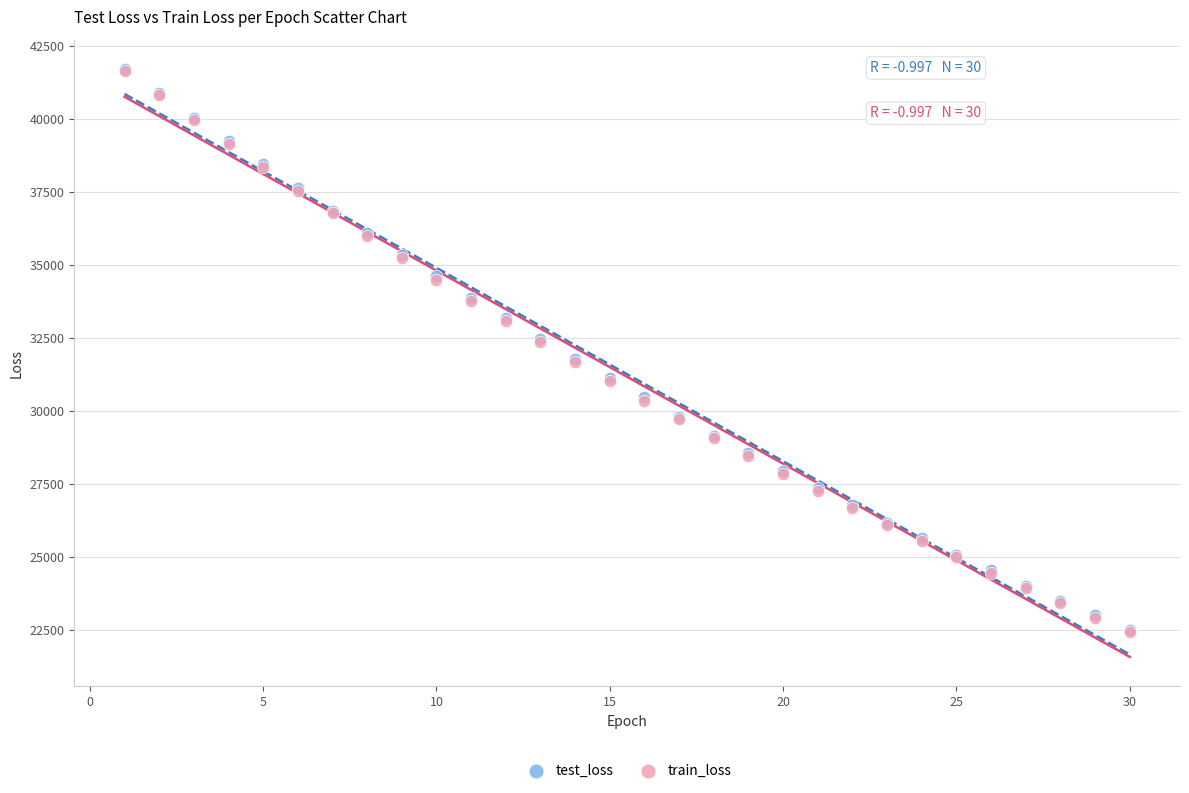

What are all the series names shown in the legend?

test_loss, train_loss